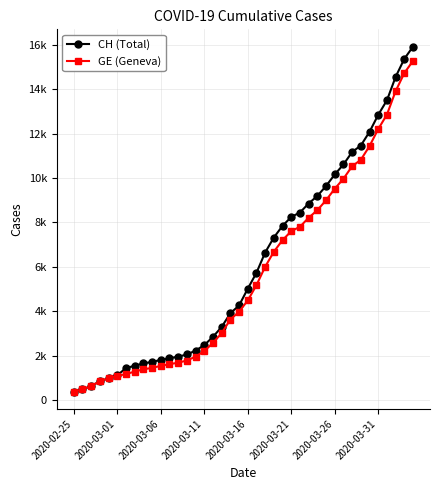

Reading right to left, extract all data points from this chart.

CH (Total): 15926	15375	14561	13505	12852	12086	11467	11175	10613	10162	9642	9196	8855	8449	8249	7847	7323	6644	5731	5012	4259	3908	3291	2845	2472	2226	2051	1952	1885	1809	1715	1652	1544	1436	1113	981	840	630	479	375
GE (Geneva): 15284	14733	13919	12863	12210	11444	10825	10533	9971	9520	9000	8554	8213	7807	7607	7205	6681	6002	5174	4485	3978	3627	3010	2574	2201	1955	1780	1681	1614	1538	1447	1384	1278	1171	1083	981	840	630	479	375